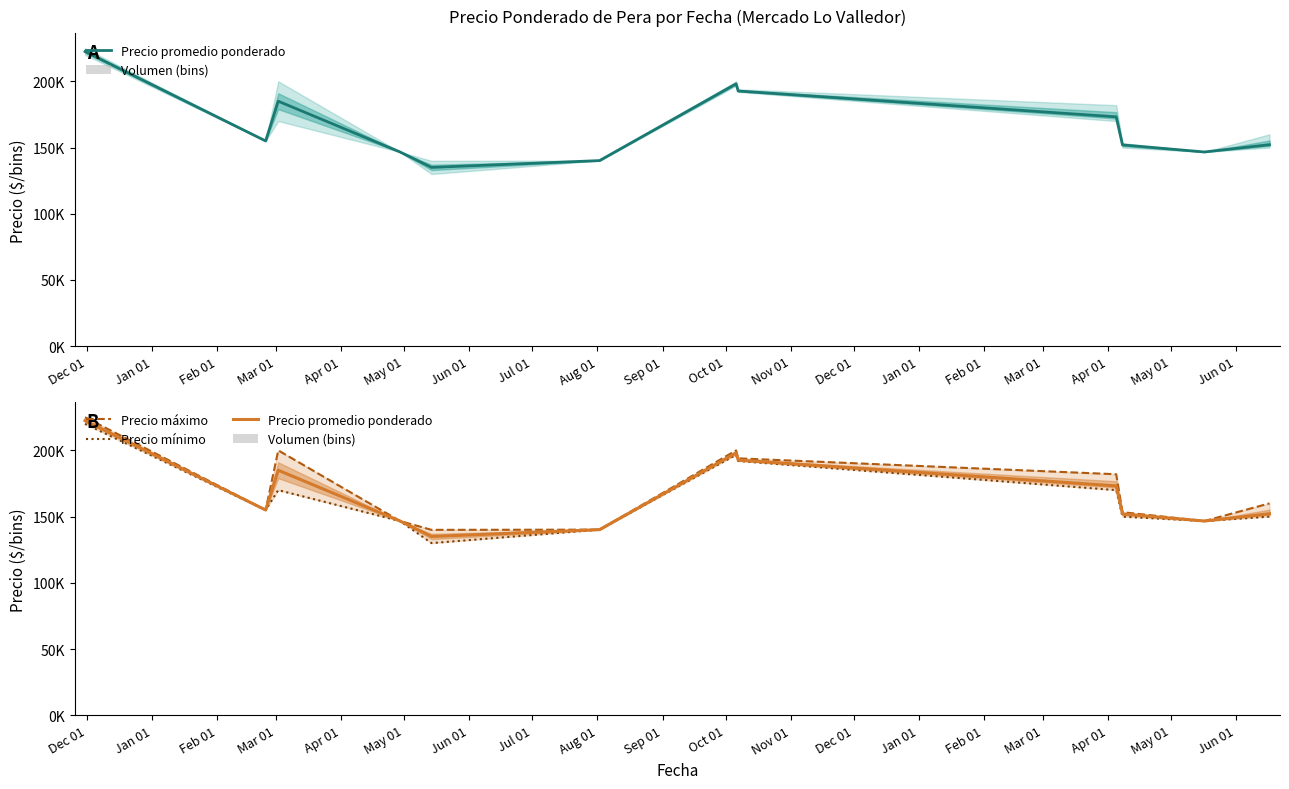

The Precio mínimo series shows 74055.2 at Nov 01. True or false?

False